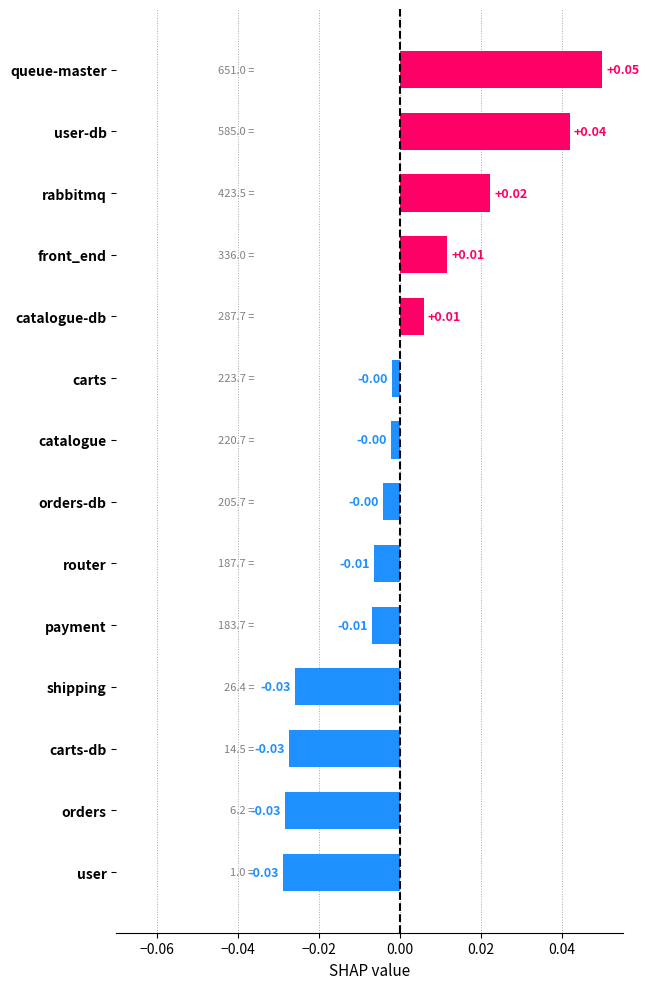

How many values are below zero?

9